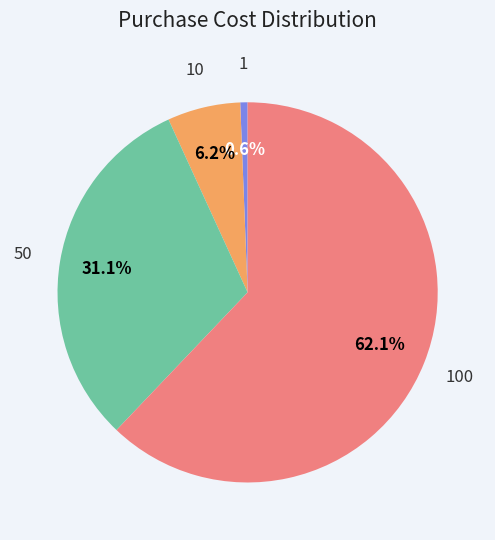

Combined, what portion of the pie is 10 and 50?

37.3%